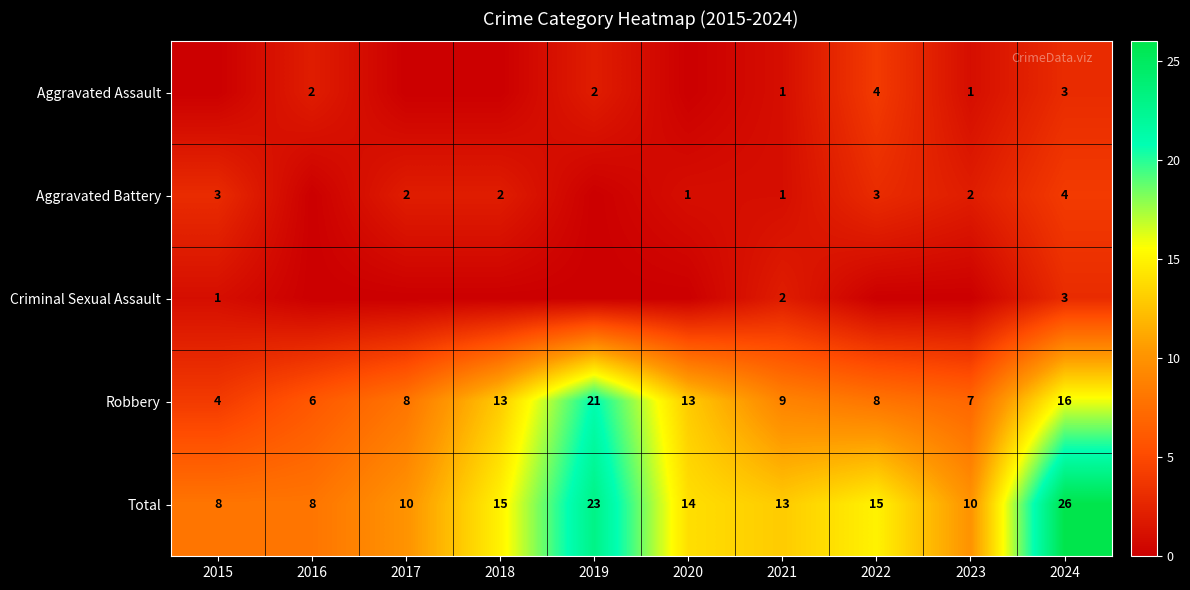

What is the sum of all Total values?

142